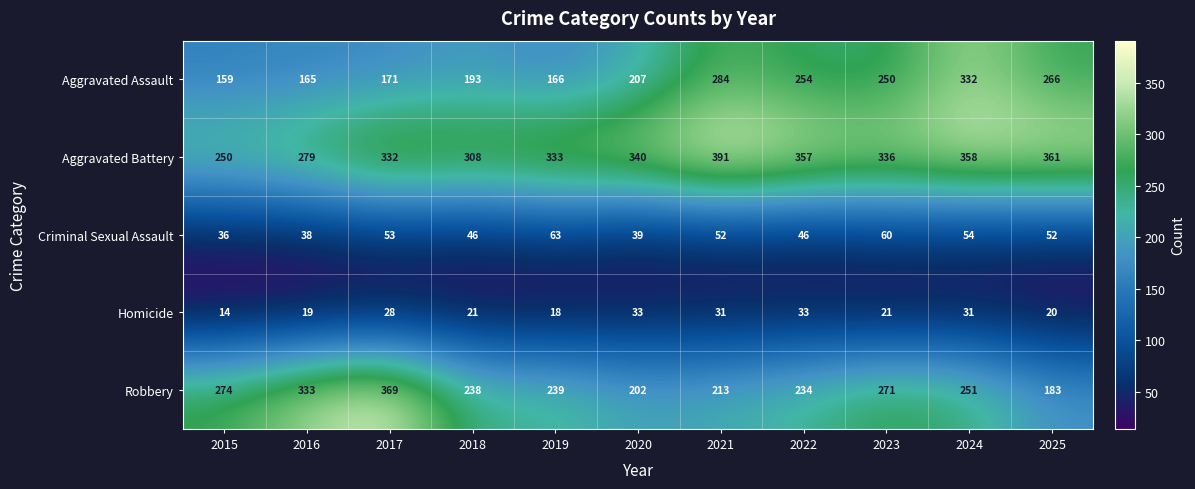

What is the sum of the Aggravated Battery values at 2020 and 2025?

701